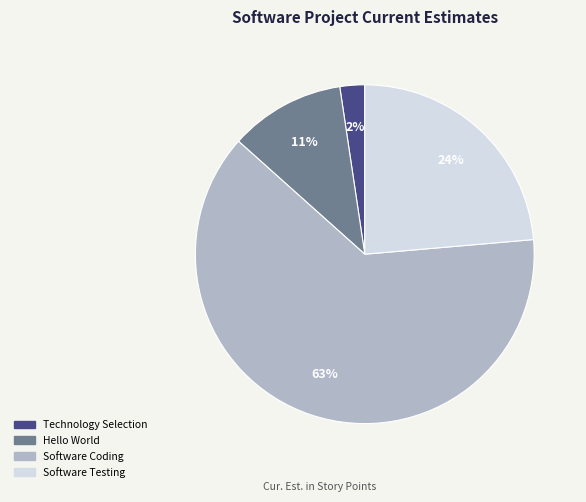

Is there any slice that represents more than half of the pie?

Yes